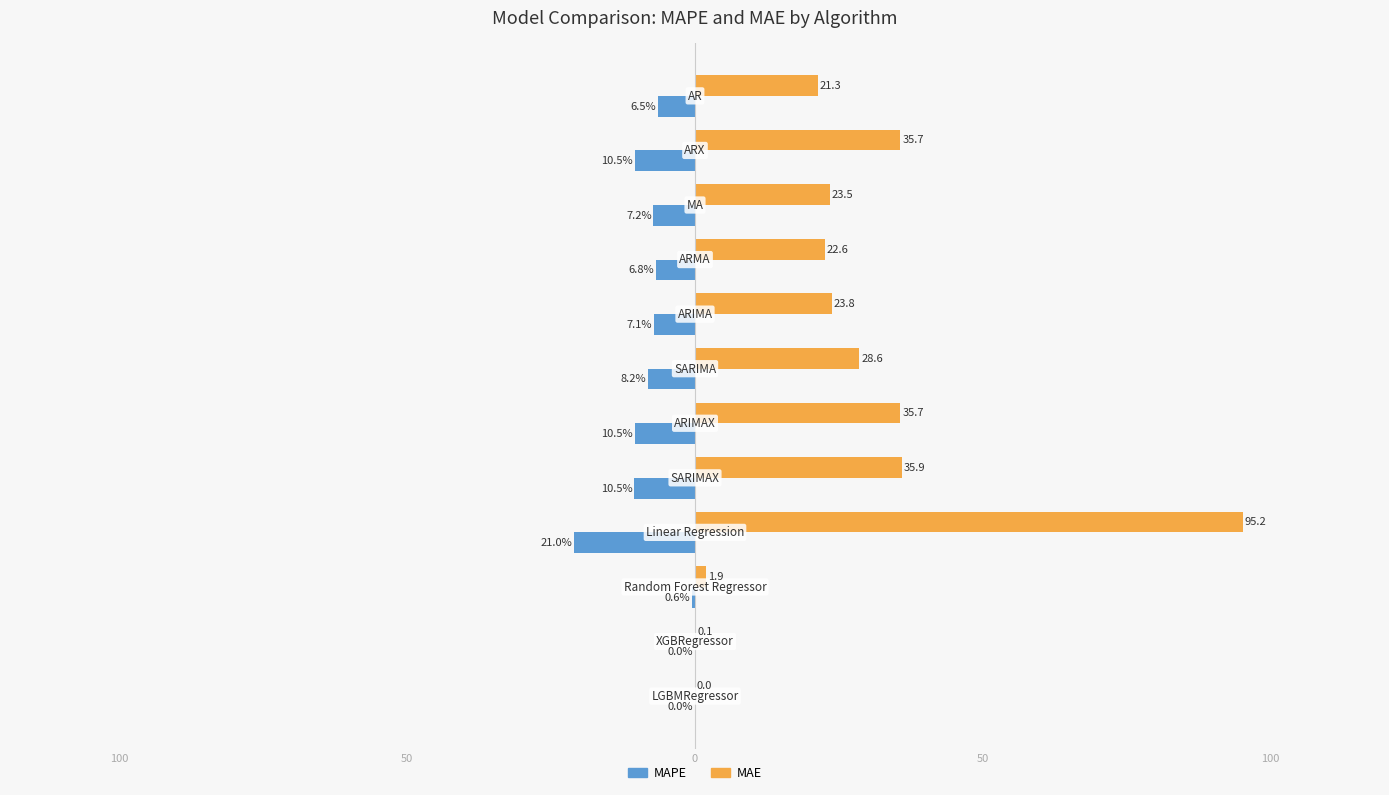

What are all the series names shown in the legend?

MAPE, MAE